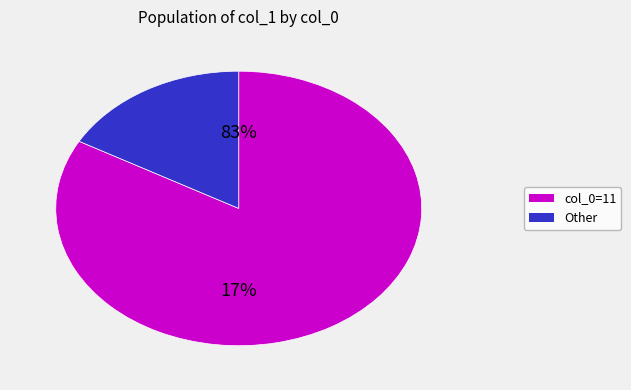

Is it true that 2 is 8% of the pie?

False